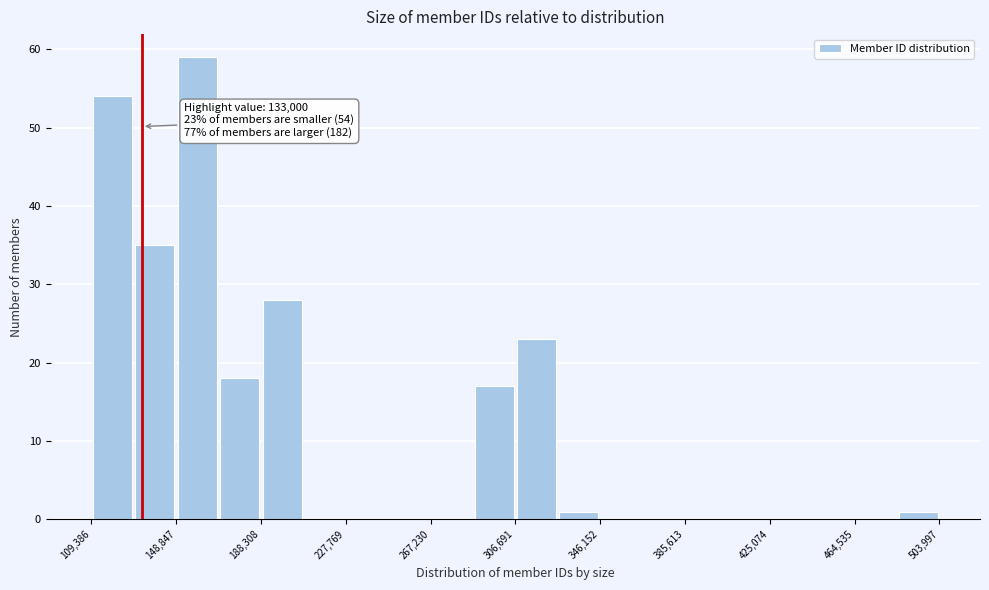

Around what value on the x-axis is the tallest bar? Give the approximate position of its centre, as read against the axis.

160000